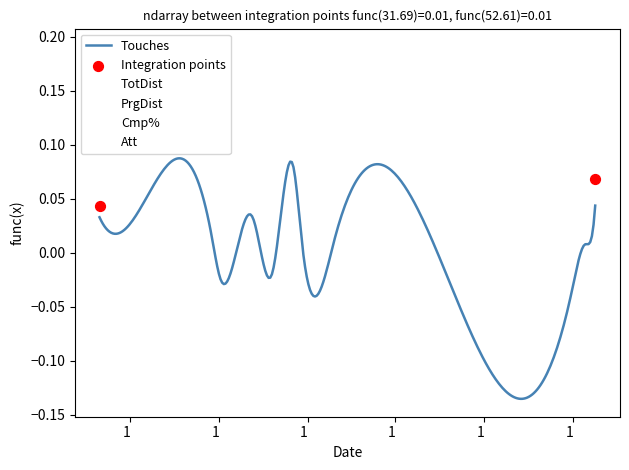

At how many categories does at least one series exceed 0?

11